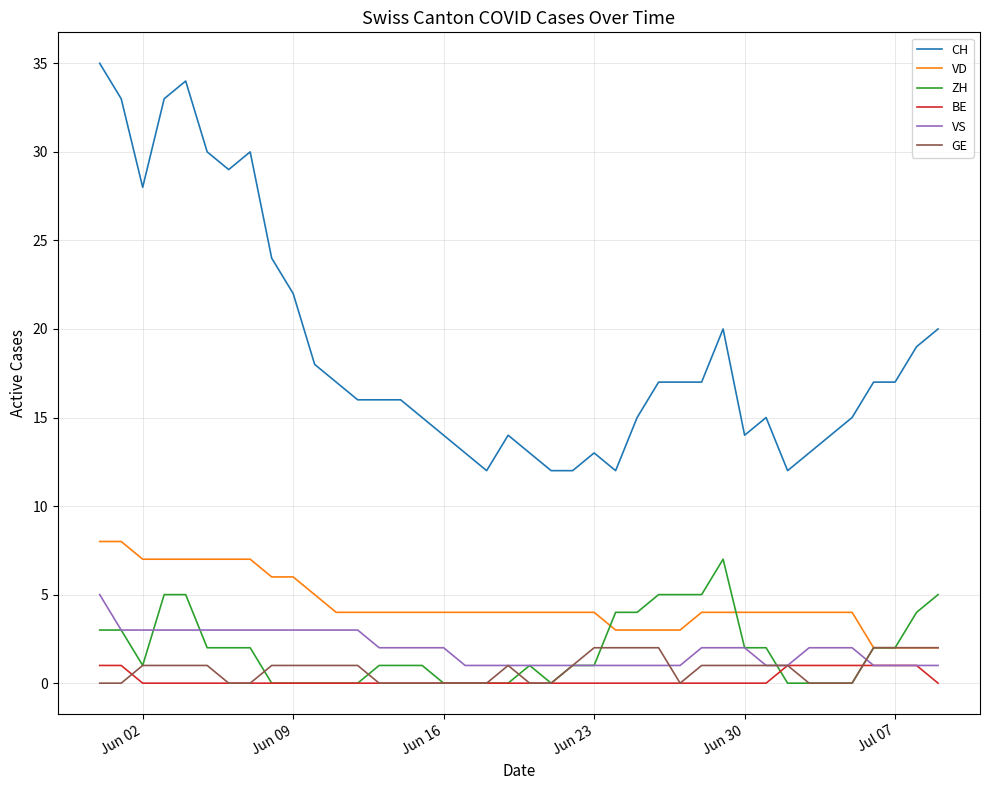

What is the average value of the ZH series?

2